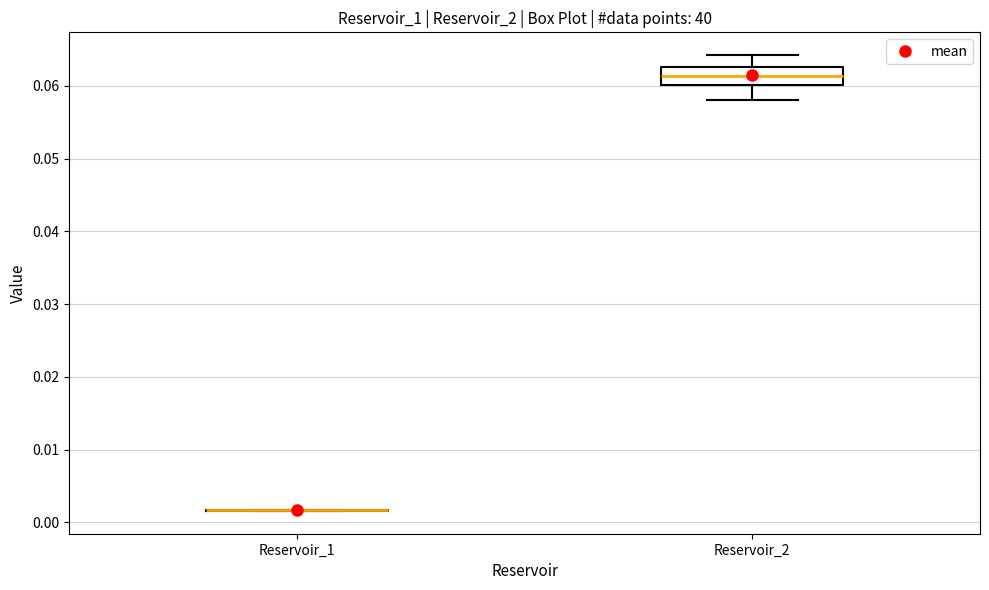

Reading left to right, read every box against the y-axis: the position of its median line, the range the box covers, and the ends of its whiskers. The values are not printed on the chart, so give them approximately, as read against the axis.

Reservoir_1: box collapsed to a line at 0.002, whiskers 0.002 to 0.002
Reservoir_2: median 0.061, box 0.060 to 0.063, whiskers 0.058 to 0.064